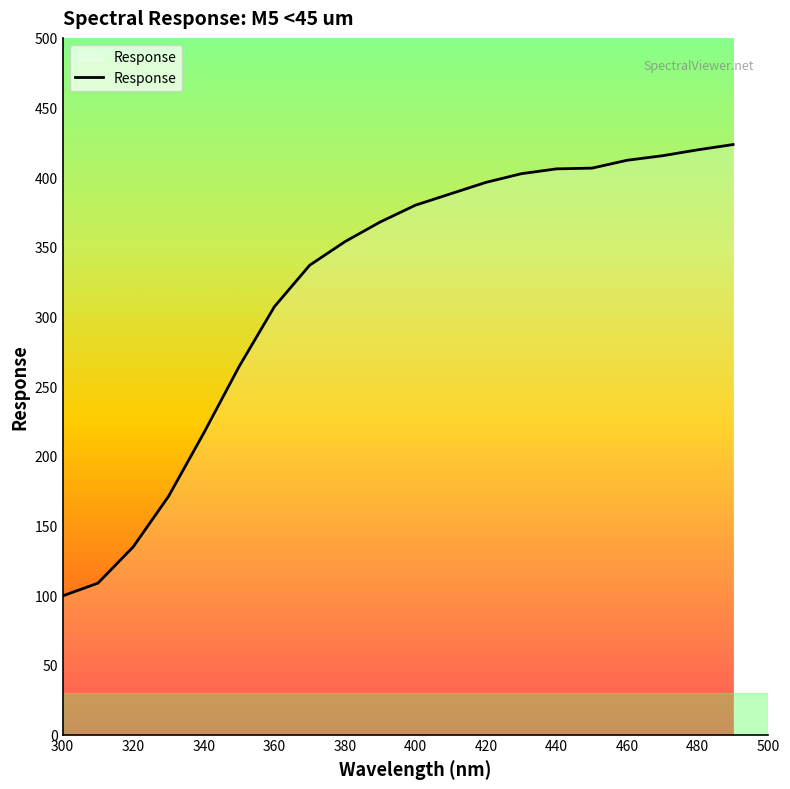

What is the minimum value shown in the chart?

99.6